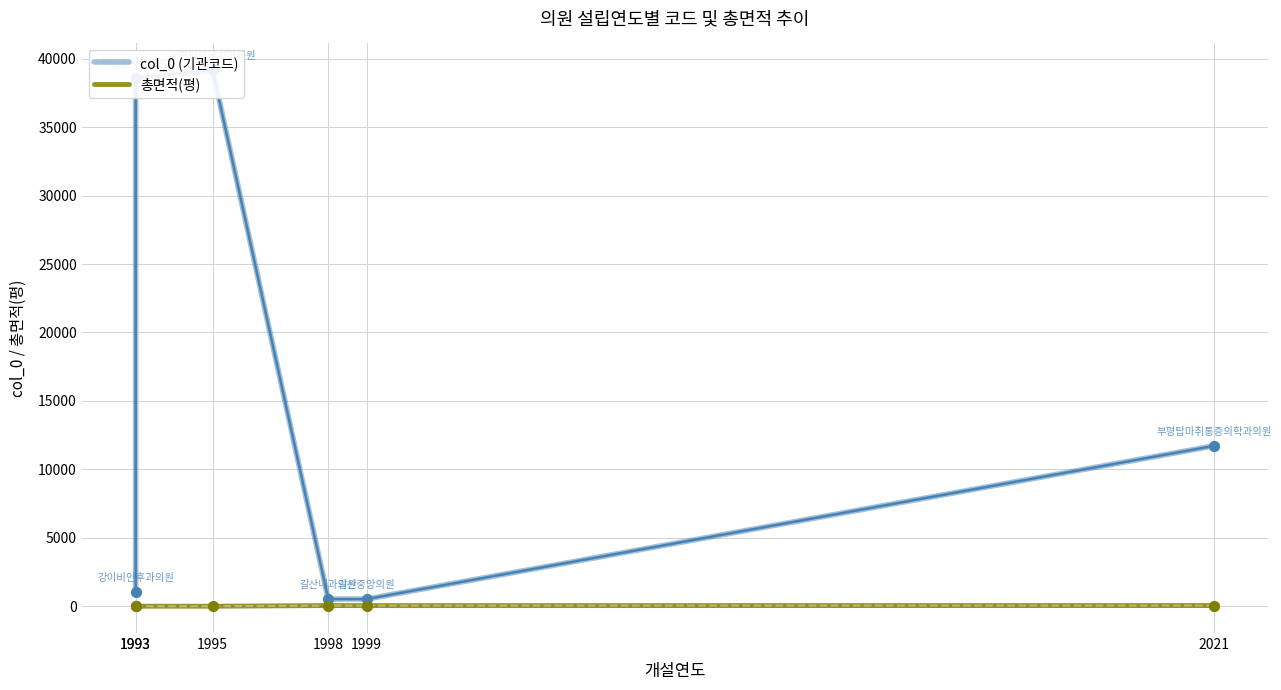

Is the value of 총면적(평) at 1993 greater than the value of col_0 (기관코드) at 1999?

No